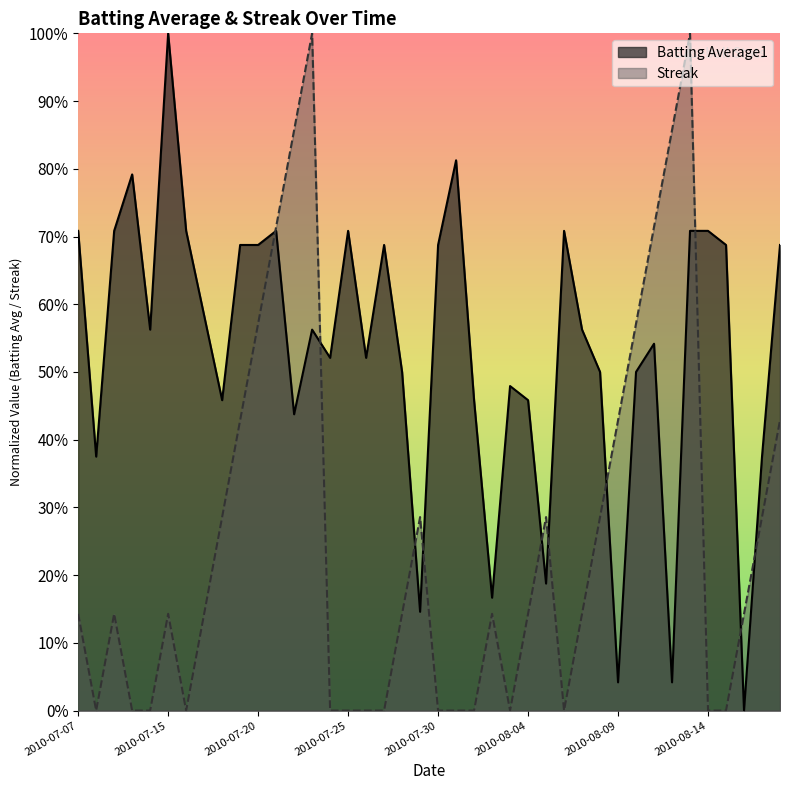

At how many categories does at least one series exceed 0?

40